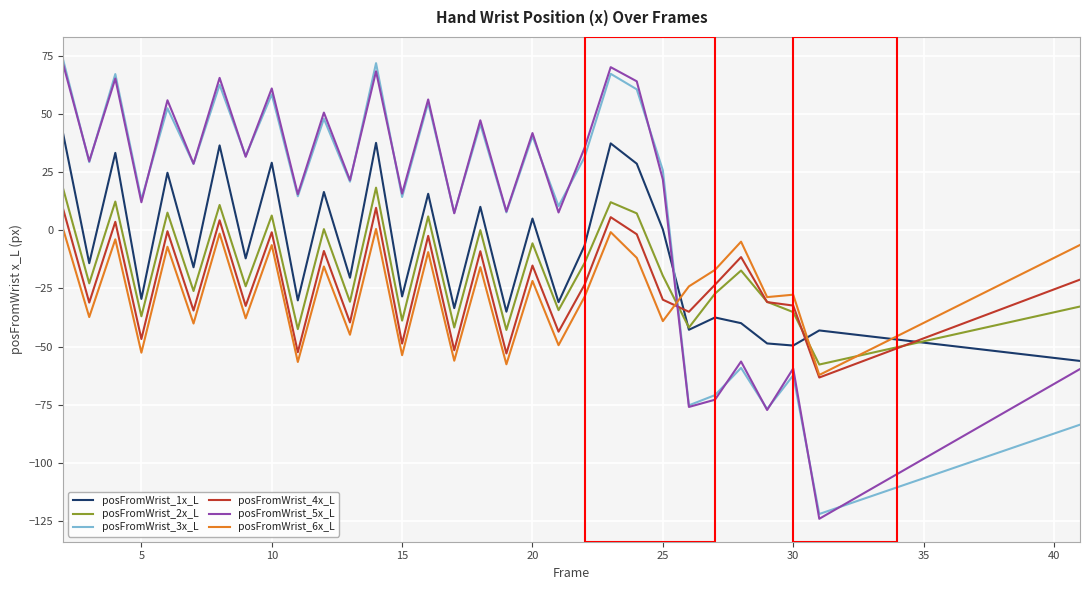

What is the difference between the second highest and minimum values in the posFromWrist_4x_L series?

72.4